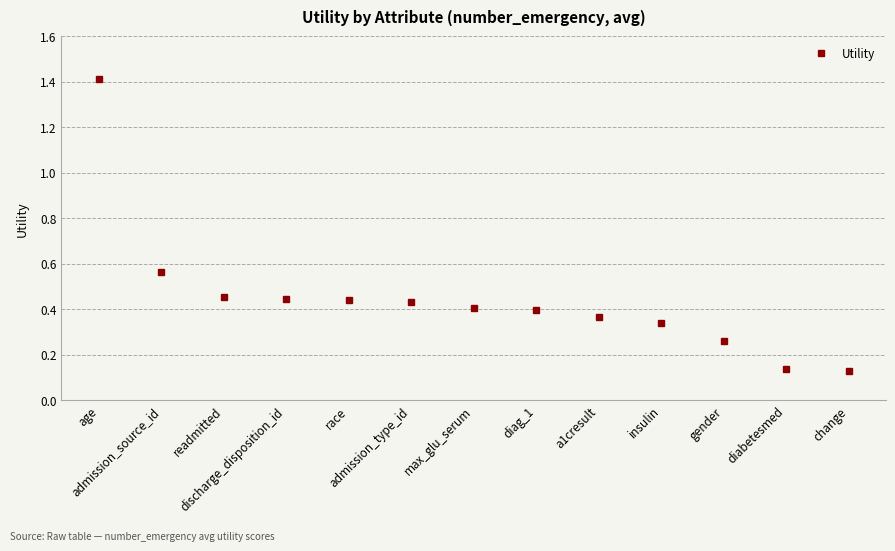

What is the change in value from admission_type_id to diabetesmed?

-0.3